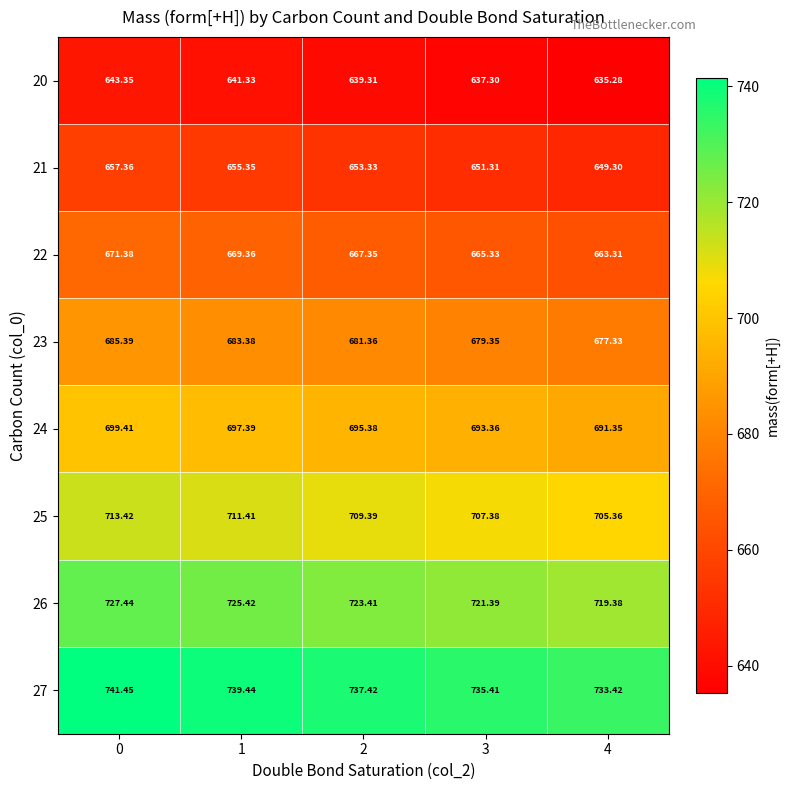

Is the value of 23 at 4 greater than the value of 26 at 4?

No